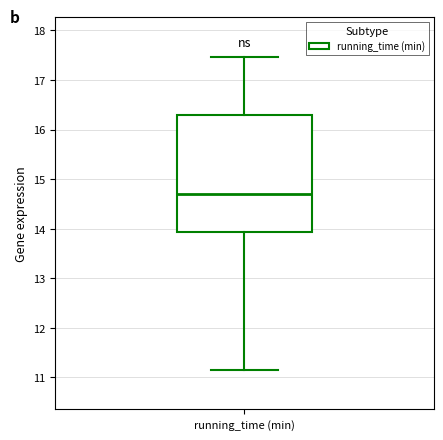

Read this box plot against the y-axis: the position of the median line, the range covered by the box, and the ends of both whiskers. The values are not printed on the chart, so give them approximately, as read against the axis.

median 14.7, box 13.9 to 16.3, whiskers 11.2 to 17.5